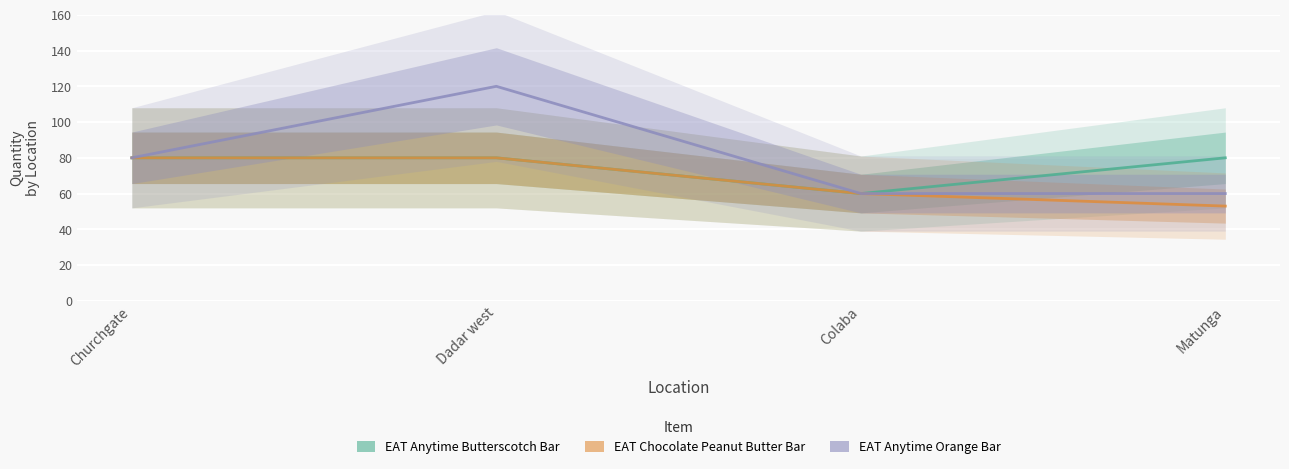

How many values in the EAT Anytime Orange Bar series exceed 80?

1